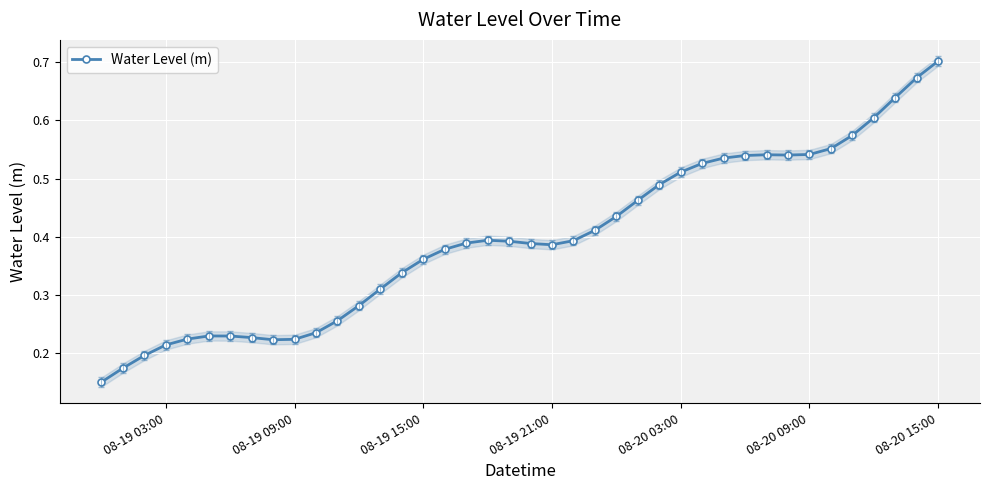

What is the average value?

0.4